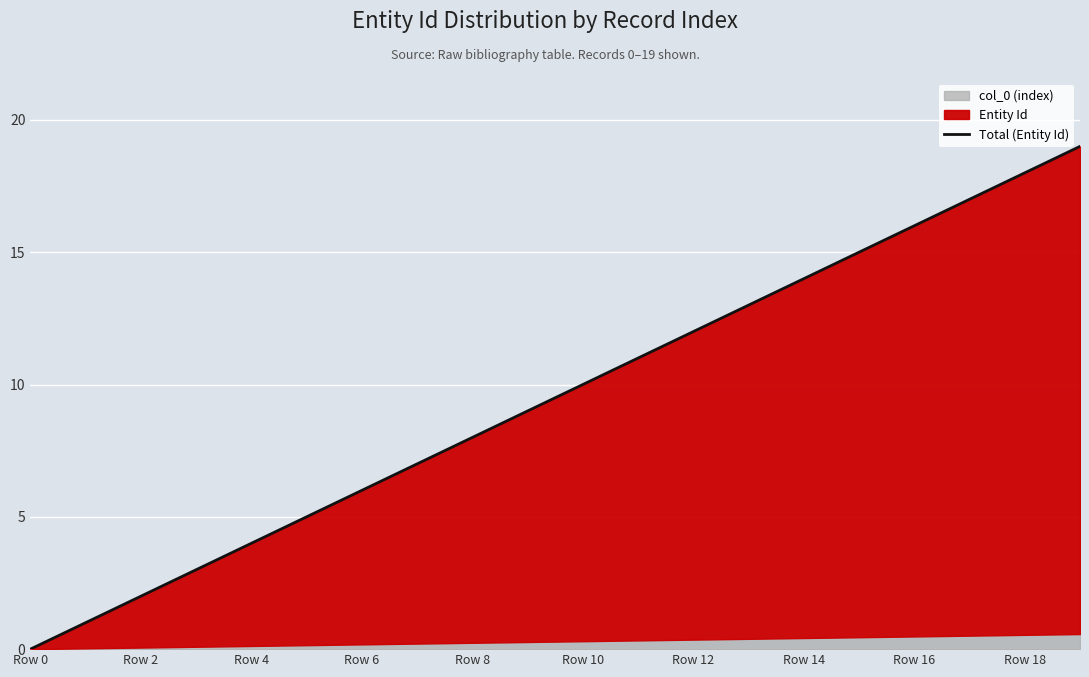

True or false: the data has more than 1 interior local peaks.

False